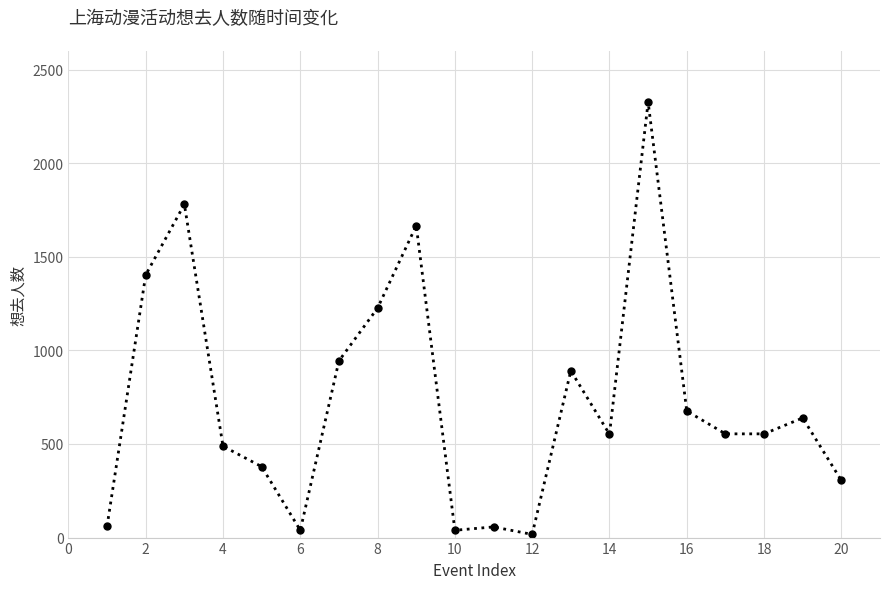

What is the difference between the second highest and second lowest values?

1741